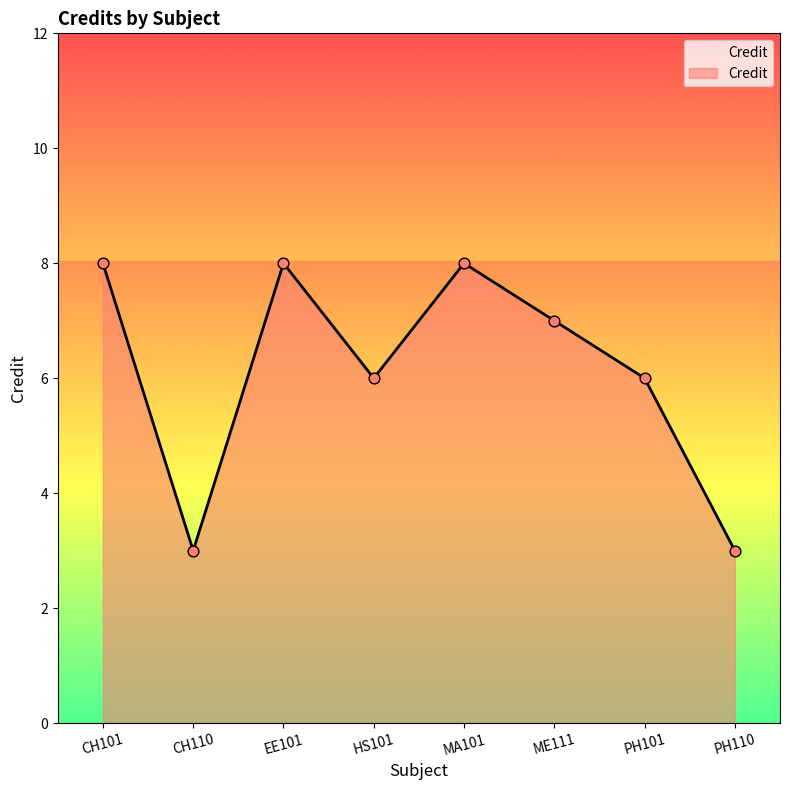

What is the ratio of the value at PH101 to the value at HS101?

1.0